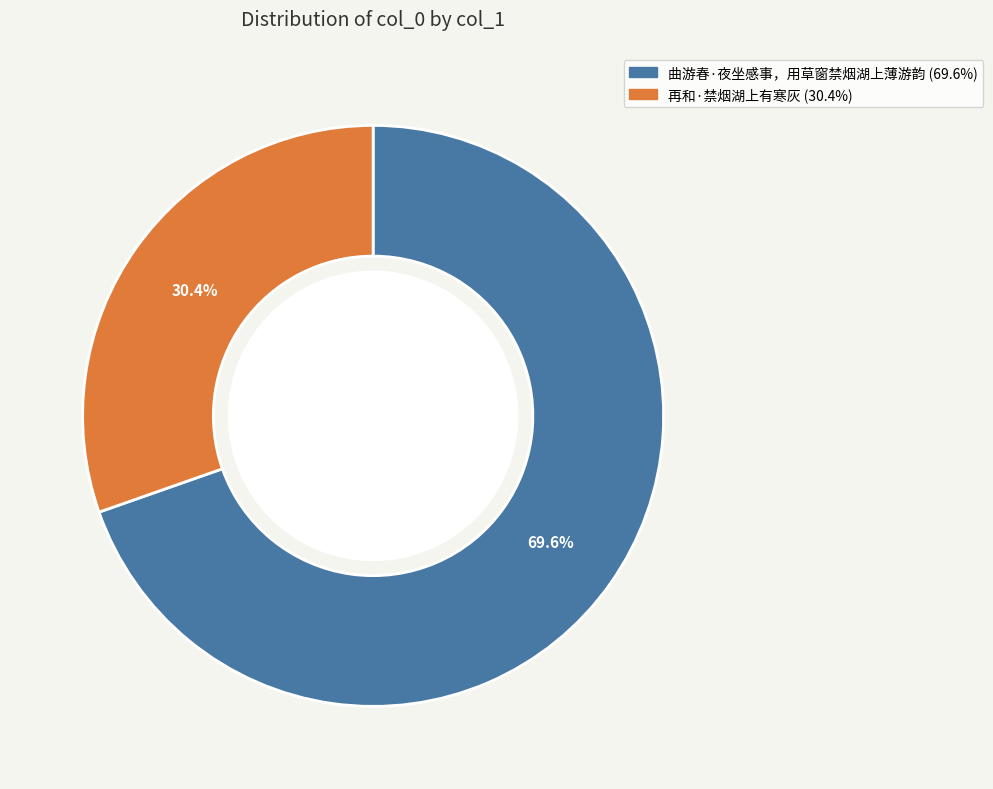

Count the number of slices in the pie.

2